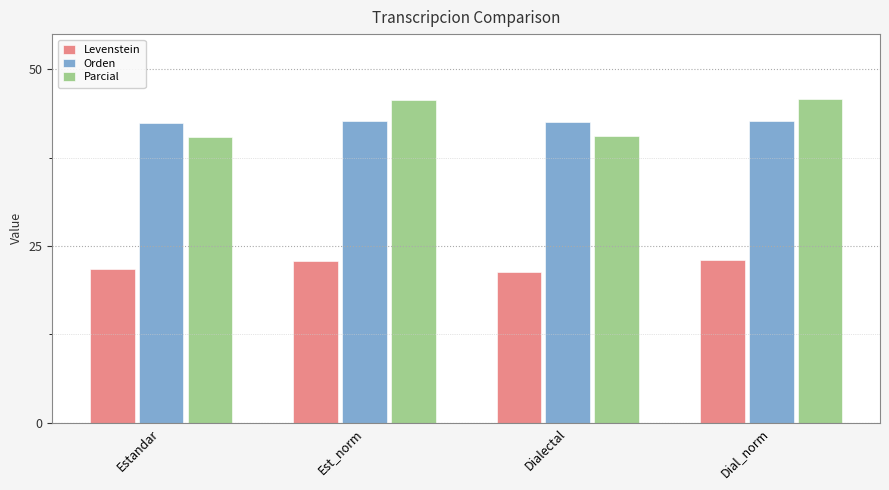

At how many categories does at least one series exceed 32?

4